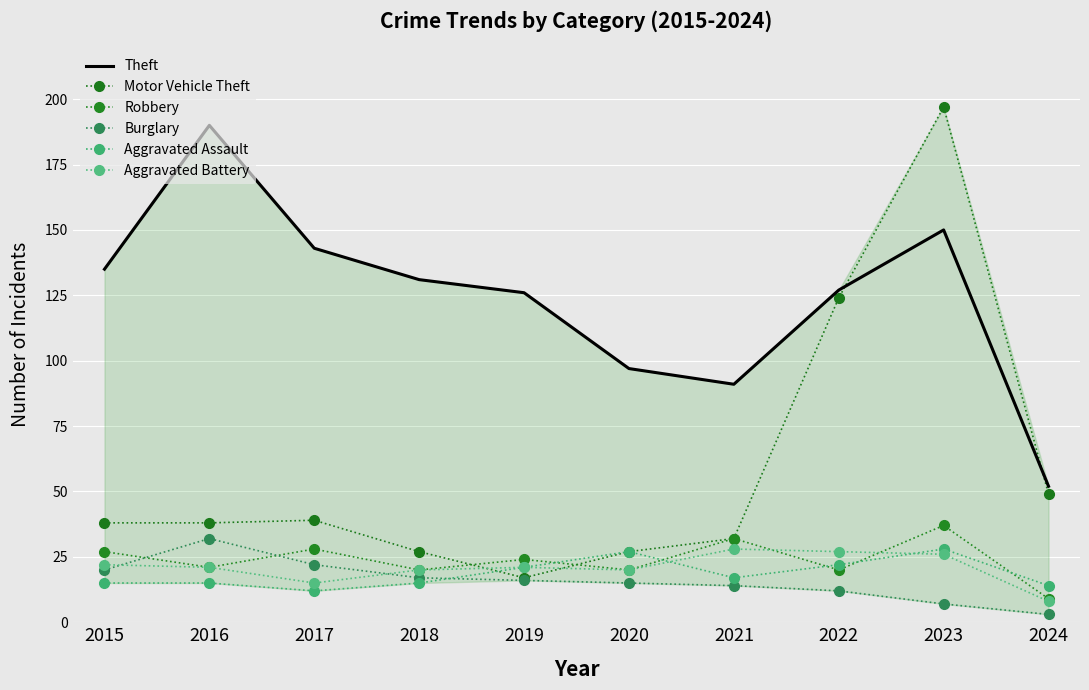

How many values in the Aggravated Assault series exceed 17?

4